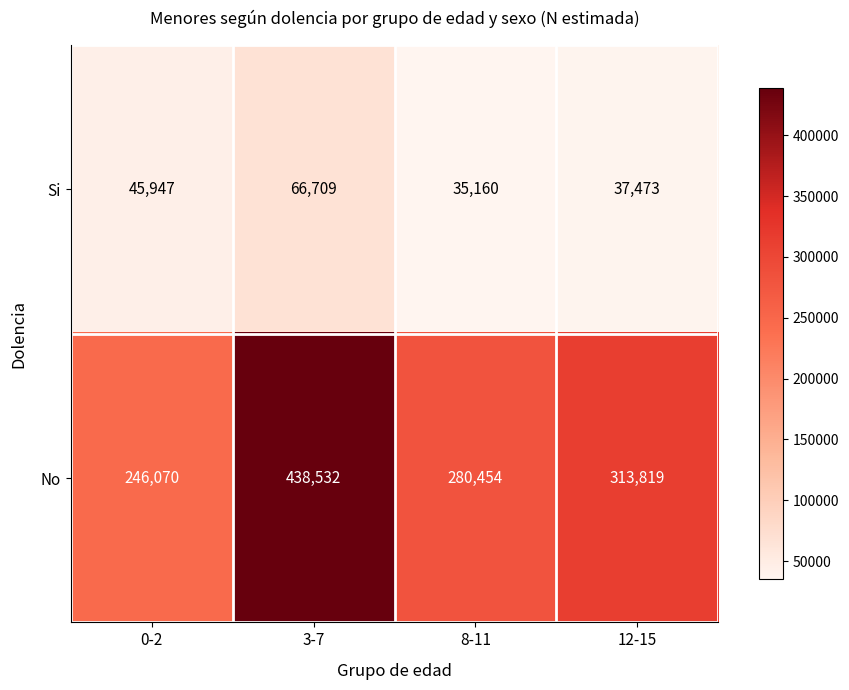

Which series has the widest spread of values?

No